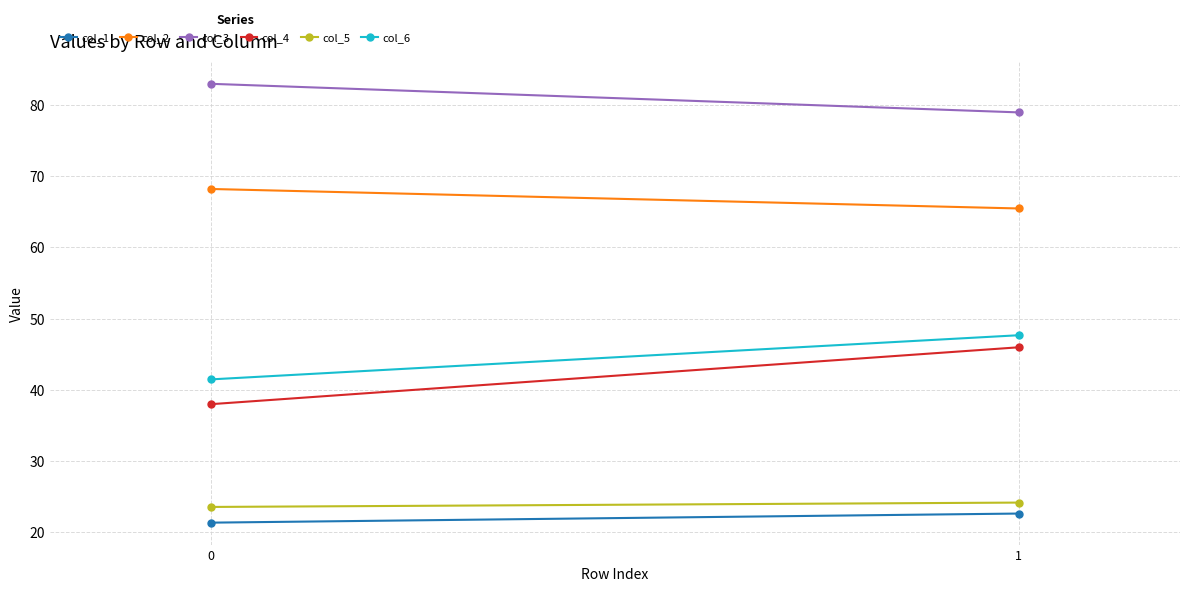

Reading left to right, what are all the values shown in this chart?

col_1: 0=21.4	1=22.6
col_2: 0=68.2	1=65.5
col_3: 0=83.0	1=79.0
col_4: 0=38.0	1=46.0
col_5: 0=23.6	1=24.2
col_6: 0=41.5	1=47.7